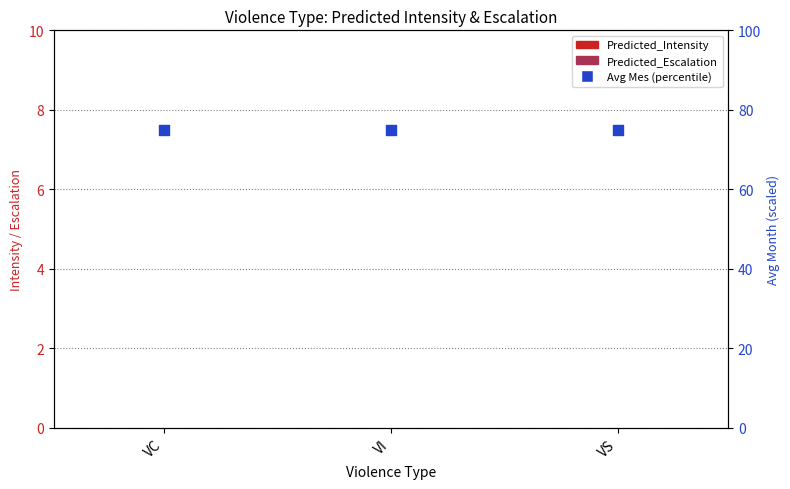

Which series contains the highest Y value?

Avg Mes (percentile)